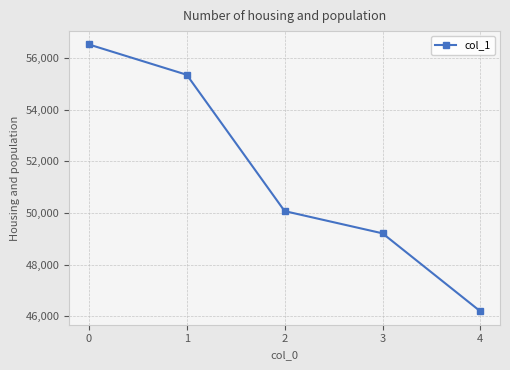

What value does the data have at 3, to the nearest 10?

49210